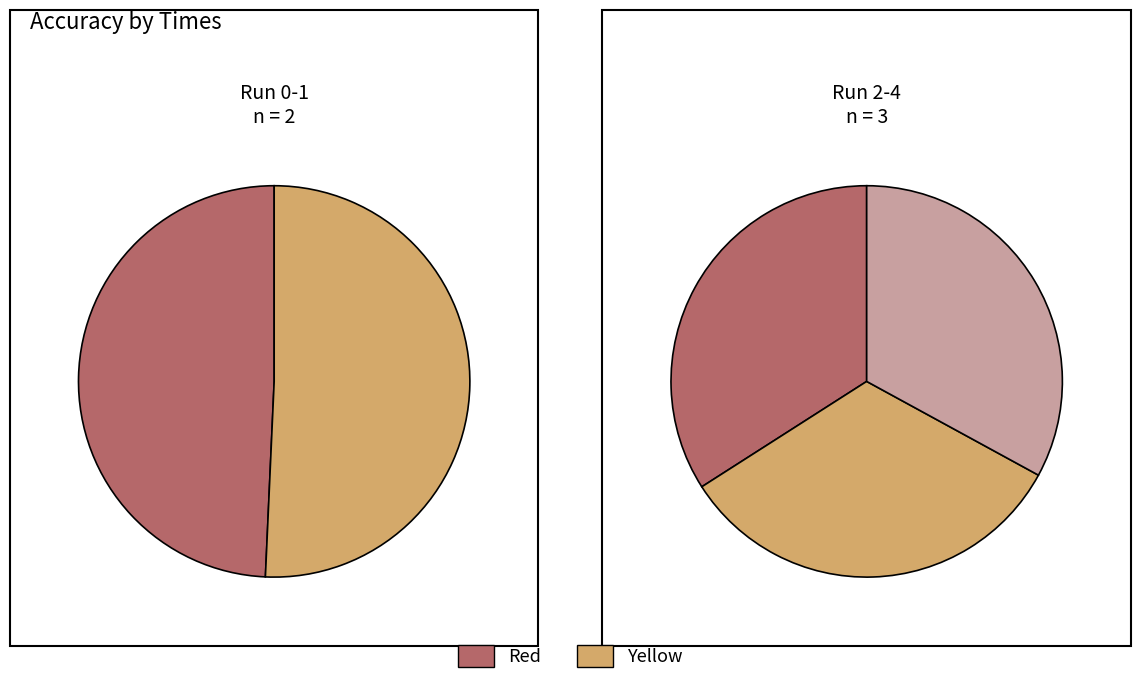

To the nearest percent, what portion does 2 represent?

20%